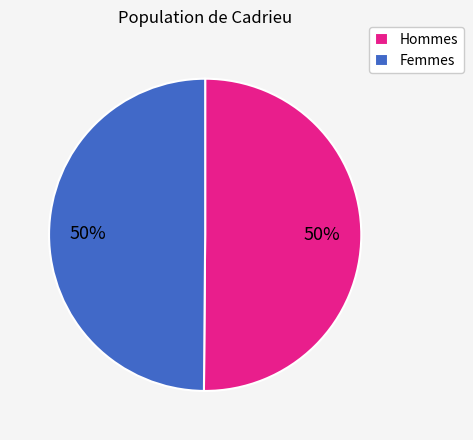

Is the sum of Hommes and Femmes greater than half?

Yes